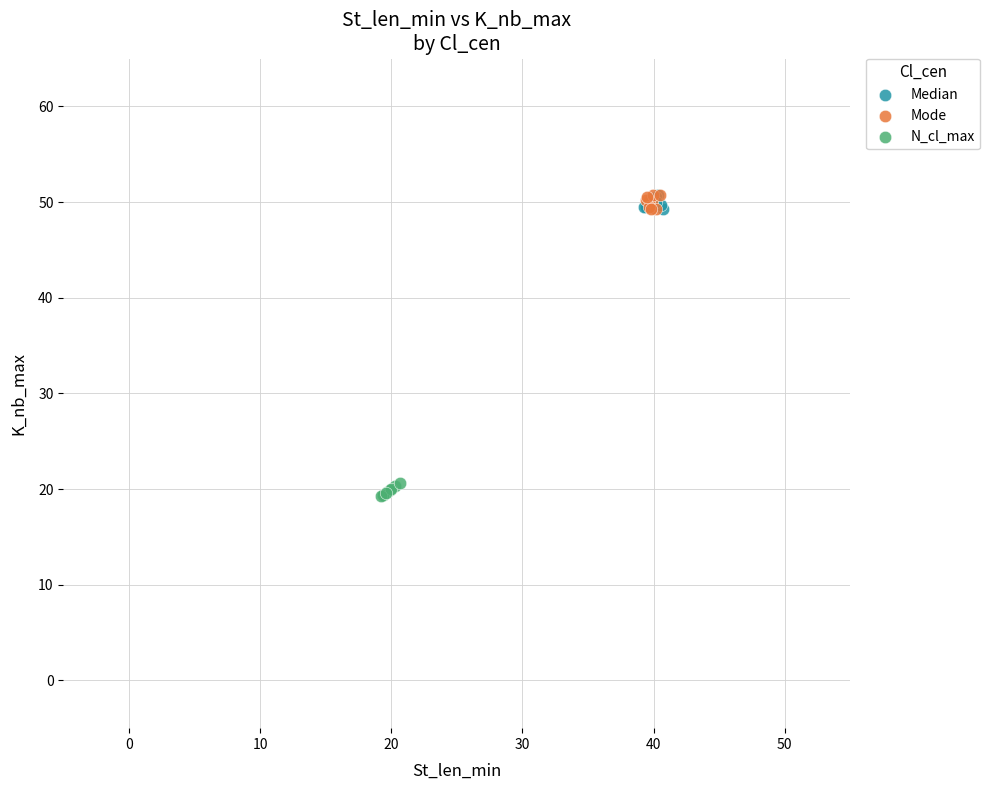

What are all the series names shown in the legend?

Median, Mode, N_cl_max